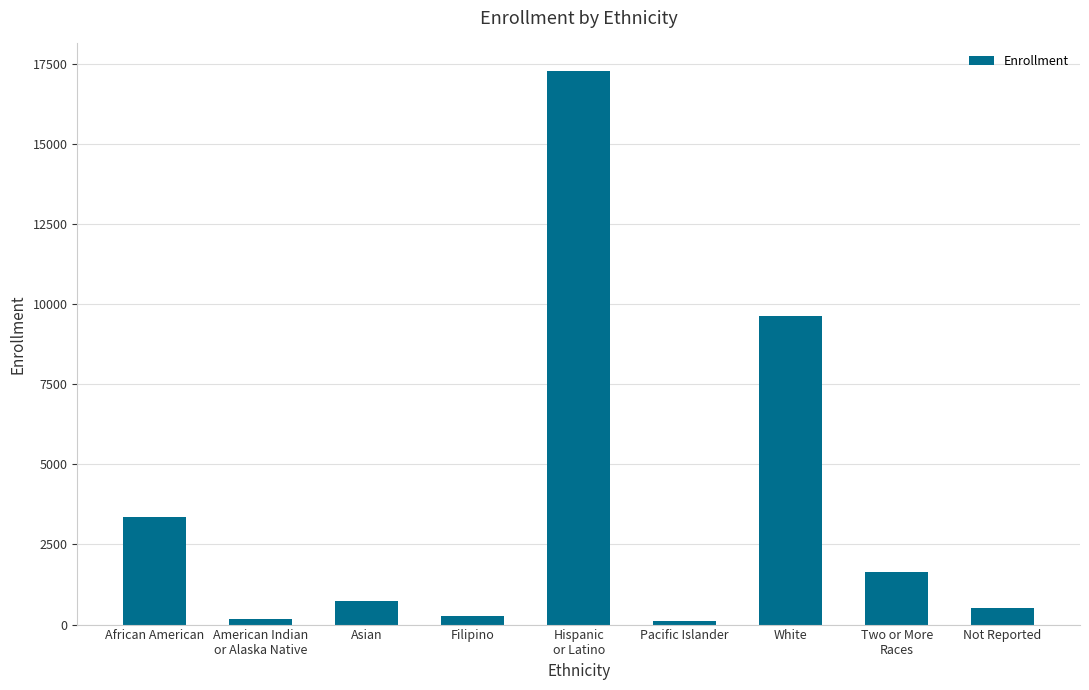

How many bars are there in total?

9